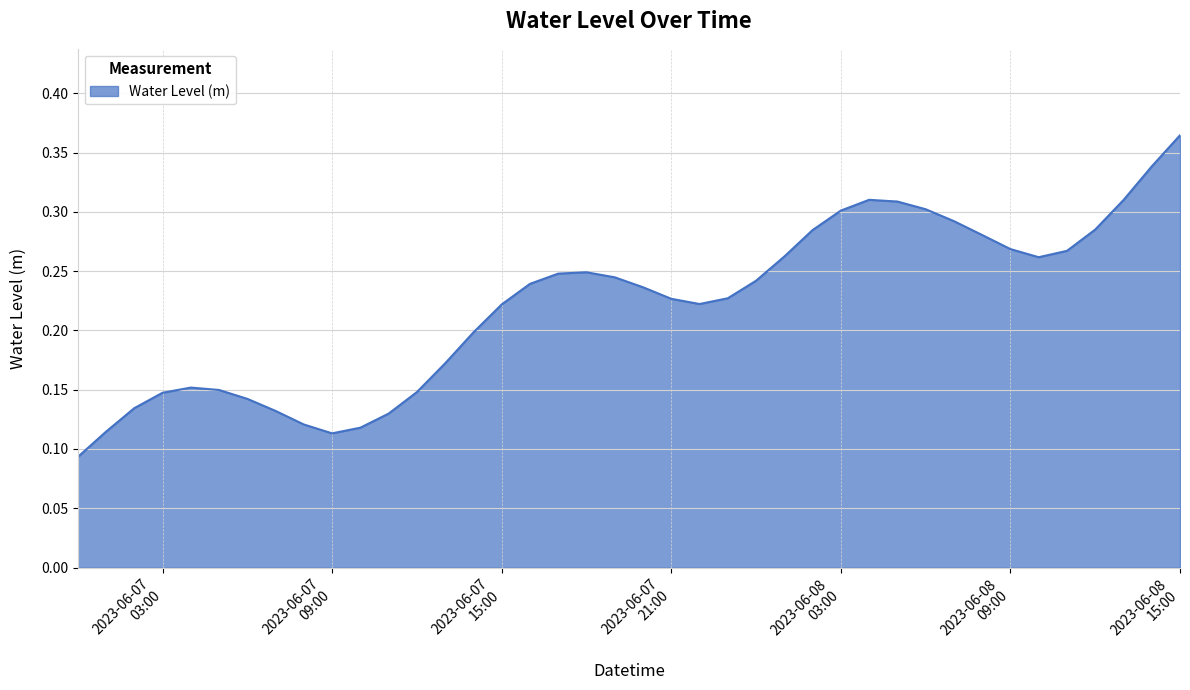

List the labels in order of value, largest first.

2023-06-08 15:00:00, 2023-06-08 14:00:00, 2023-06-08 04:00:00, 2023-06-08 13:00:00, 2023-06-08 05:00:00, 2023-06-08 06:00:00, 2023-06-08 03:00:00, 2023-06-08 07:00:00, 2023-06-08 12:00:00, 2023-06-08 02:00:00, 2023-06-08 08:00:00, 2023-06-08 09:00:00, 2023-06-08 11:00:00, 2023-06-08 01:00:00, 2023-06-08 10:00:00, 2023-06-07 18:00:00, 2023-06-07 17:00:00, 2023-06-07 19:00:00, 2023-06-08 00:00:00, 2023-06-07 16:00:00, 2023-06-07 20:00:00, 2023-06-07 23:00:00, 2023-06-07 21:00:00, 2023-06-07 22:00:00, 2023-06-07 15:00:00, 2023-06-07 14:00:00, 2023-06-07 13:00:00, 2023-06-07 04:00:00, 2023-06-07 05:00:00, 2023-06-07 12:00:00, 2023-06-07 03:00:00, 2023-06-07 06:00:00, 2023-06-07 02:00:00, 2023-06-07 07:00:00, 2023-06-07 11:00:00, 2023-06-07 08:00:00, 2023-06-07 10:00:00, 2023-06-07 01:00:00, 2023-06-07 09:00:00, 2023-06-07 00:00:00